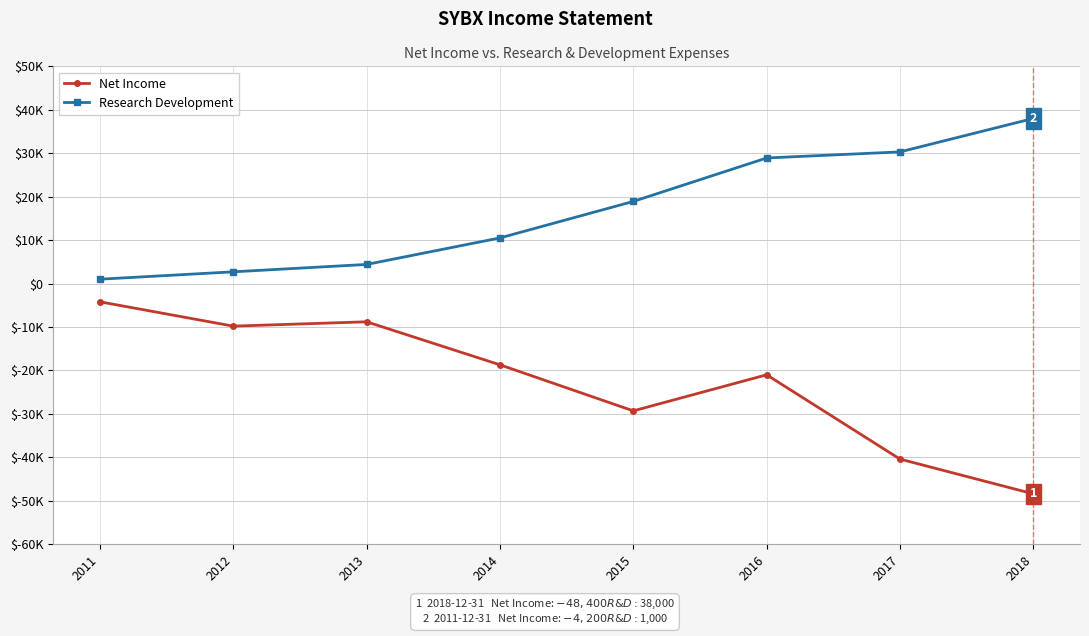

Rank the series at 2017 from lowest to highest value.

Net Income, Research Development